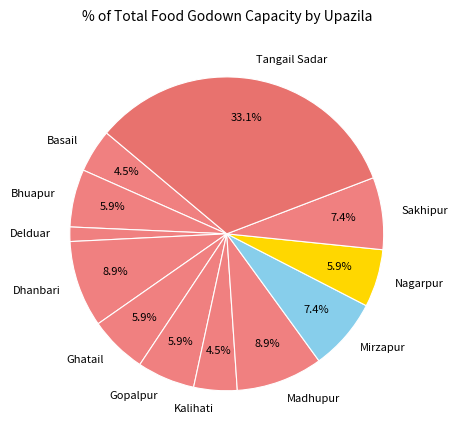

Is there a majority slice in this chart?

No